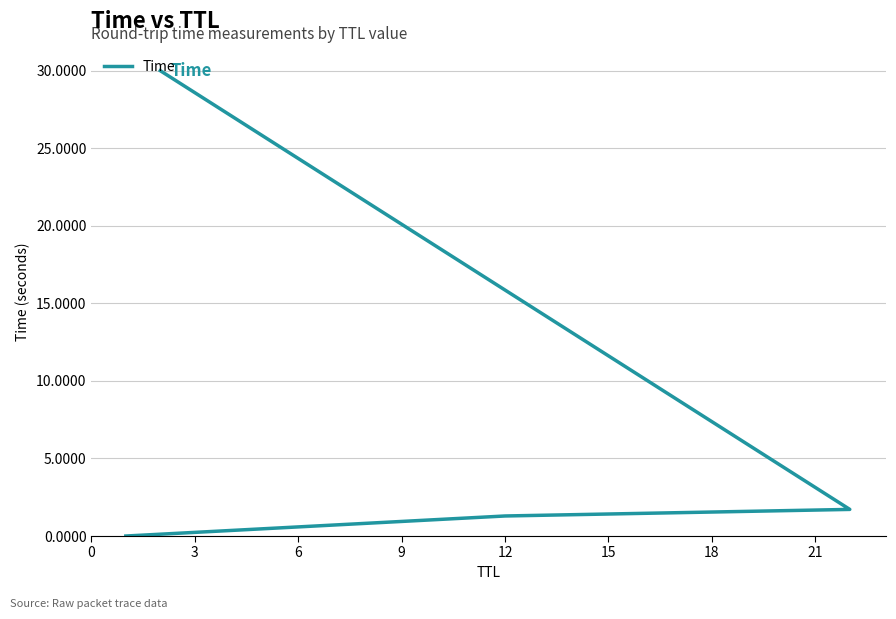

What is the value of the 3rd point from the left?

1.7